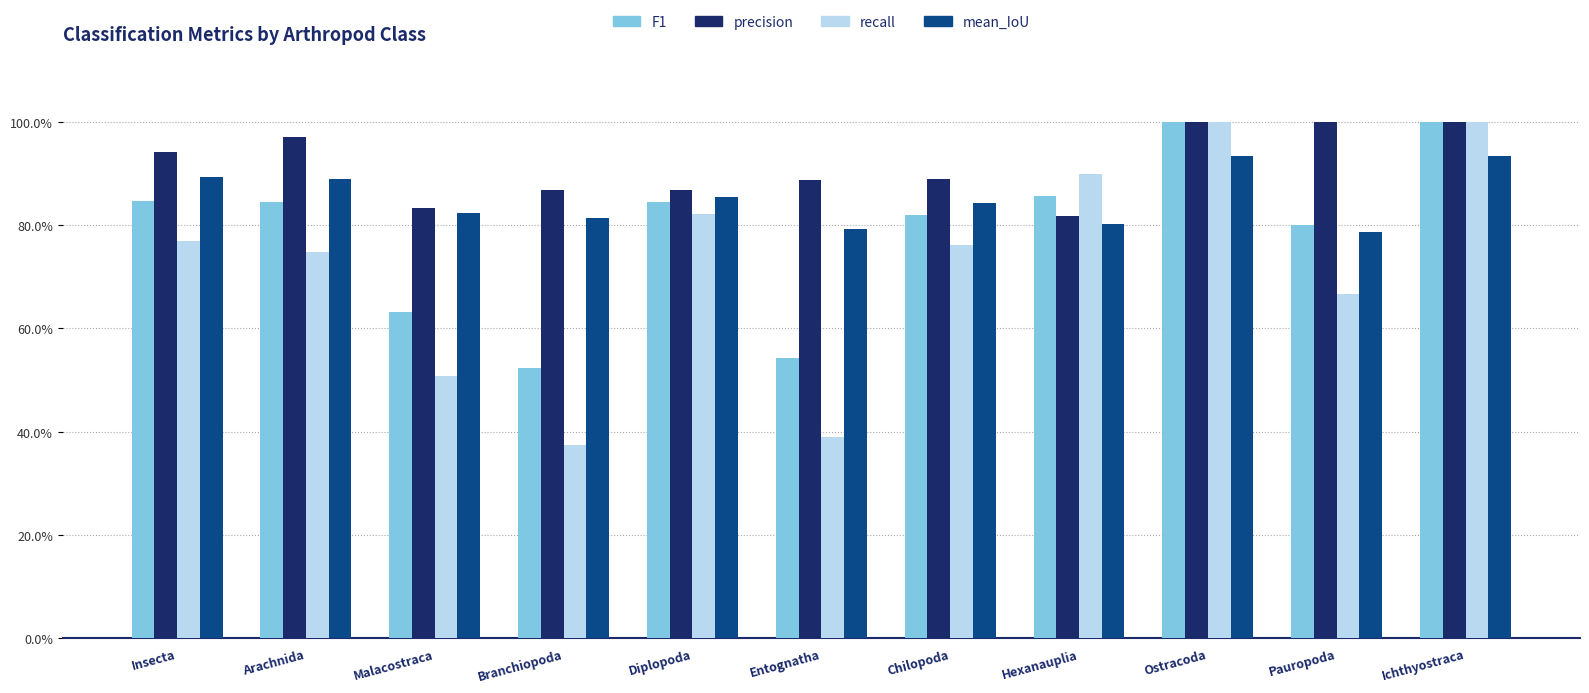

What are all the series names shown in the legend?

F1, precision, recall, mean_IoU